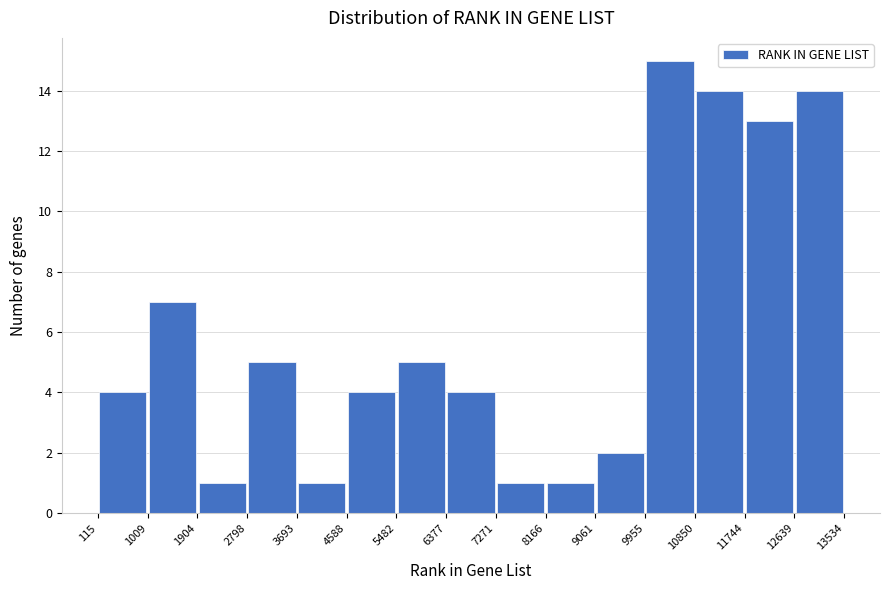

What is the height of the bar covering 12639 to 13534 on the x-axis? The values are not printed on the chart, so give them approximately, as read against the axis.

14